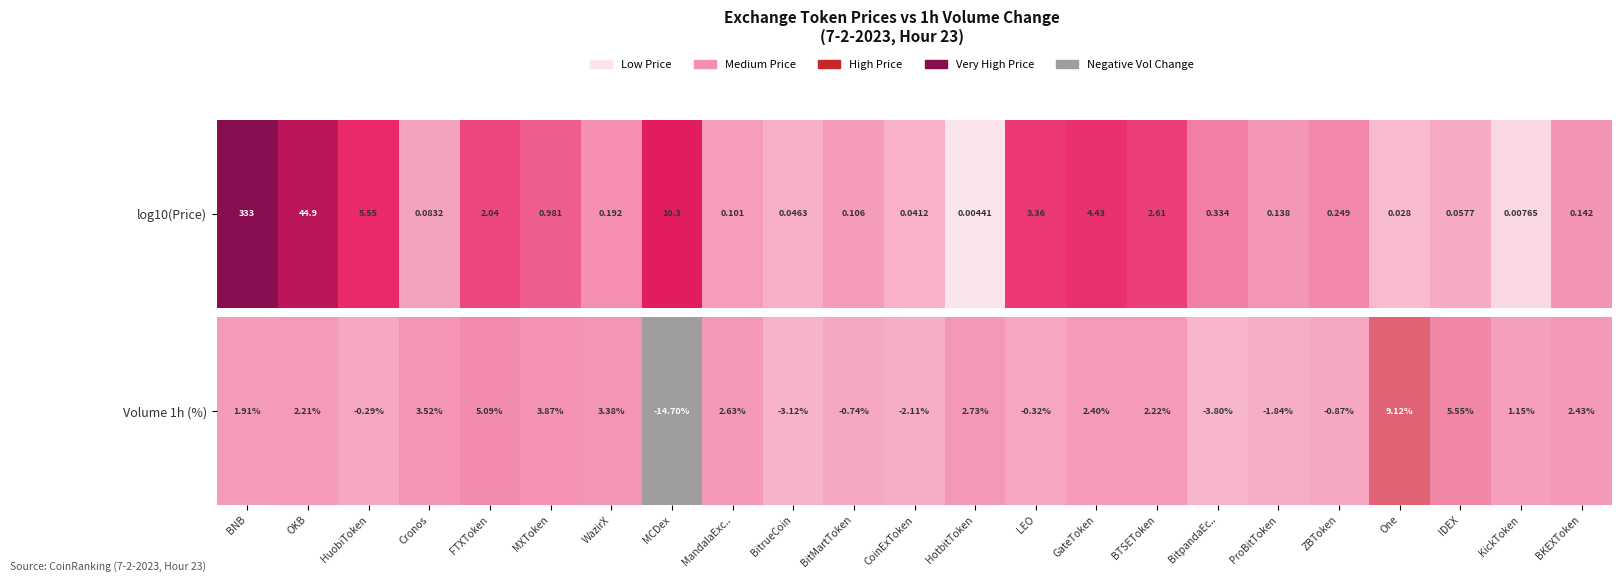

The value at One is 3.6. True or false?

False